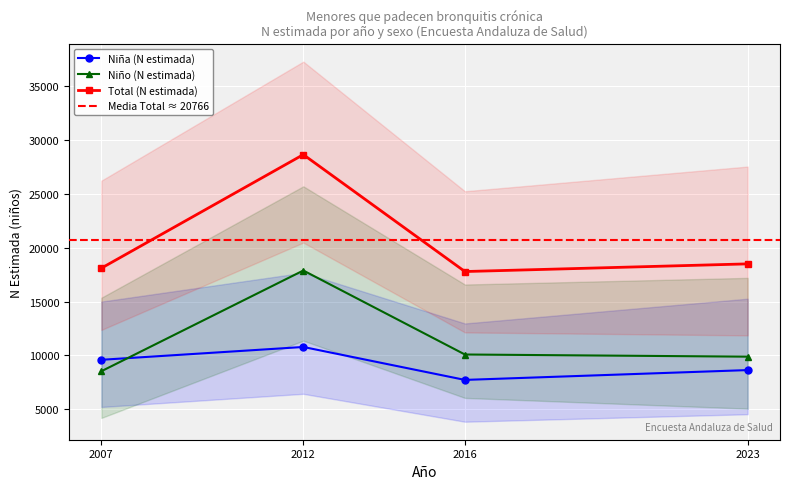

True or false: Total (N estimada) has more than 0 points higher than both neighbors.

True